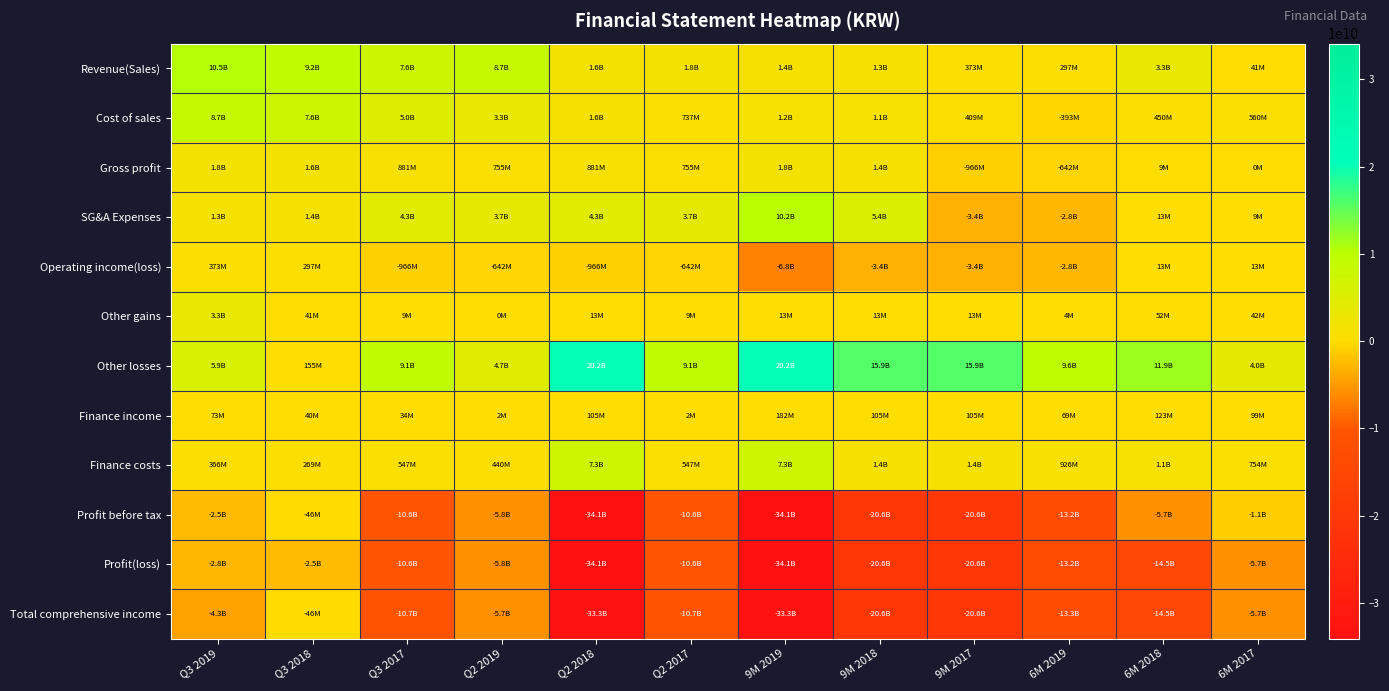

Reading left to right, list all the values displayed in this chart.

Revenue(Sales): Q3 2019=10461464963	Q3 2018=9197132667	Q3 2017=7553893200	Q2 2019=8704646169	Q2 2018=1643239467	Q2 2017=1756818794	9M 2019=1383571745	9M 2018=1346132471	9M 2017=373247049	6M 2019=297106996	6M 2018=3345509717	6M 2017=40692844
Cost of sales: Q3 2019=8704646169	Q3 2018=7553893200	Q3 2017=4986051769	Q2 2019=3277757214	Q2 2018=1567579523	Q2 2017=737367841	9M 2019=1158667631	9M 2018=1130410839	9M 2017=408911892	6M 2019=-393042998	6M 2018=450195566	6M 2017=559754568
Gross profit: Q3 2019=1756818794	Q3 2018=1643239467	Q3 2017=880904576	Q2 2019=755360246	Q2 2018=880904576	Q2 2017=755360246	9M 2019=1846896739	9M 2018=1397081149	9M 2017=-965992163	6M 2019=-641720903	6M 2018=8599139	6M 2017=466083
SG&A Expenses: Q3 2019=1346132471	Q3 2018=1383571745	Q3 2017=4325713742	Q2 2019=3748900147	Q2 2018=4325713742	Q2 2017=3748900147	9M 2019=10229329455	9M 2018=5370862967	9M 2017=-3431382101	6M 2019=-2789661198	6M 2018=13035257	6M 2017=8599139
Operating income(loss): Q3 2019=373247049	Q3 2018=297106996	Q3 2017=-965992163	Q2 2019=-641720903	Q2 2018=-965992163	Q2 2017=-641720903	9M 2019=-6767586524	9M 2018=-3431382101	9M 2017=-3431382101	6M 2019=-2789661198	6M 2018=13355978	6M 2017=13035257
Other gains: Q3 2019=3345509717	Q3 2018=40692844	Q3 2017=8599139	Q2 2019=466083	Q2 2018=13035257	Q2 2017=8599139	9M 2019=13355978	9M 2018=13035257	9M 2017=12609895	6M 2019=4010756	6M 2018=51918455	6M 2017=42275941
Other losses: Q3 2019=5942184225	Q3 2018=155043341	Q3 2017=9097080568	Q2 2019=4680212510	Q2 2018=20158132972	Q2 2017=9097080568	9M 2019=20158132972	9M 2018=15902594677	9M 2017=15902594677	6M 2019=9565922718	6M 2018=11898463270	6M 2017=3991376157
Finance income: Q3 2019=72759712	Q3 2018=40452808	Q3 2017=34353718	Q2 2019=2002168	Q2 2018=104546477	Q2 2017=2002168	9M 2019=181524585	9M 2018=104546477	9M 2017=104546477	6M 2019=68828548	6M 2018=123043256	6M 2017=98897874
Finance costs: Q3 2019=365651798	Q3 2018=269317917	Q3 2017=546535795	Q2 2019=440112362	Q2 2018=7339341860	Q2 2017=546535795	9M 2019=7339341860	9M 2018=1399624522	9M 2017=1399624522	6M 2019=925796399	6M 2018=1107104137	6M 2017=753974949
Profit before tax: Q3 2019=-2516319545	Q3 2018=-46108610	Q3 2017=-10566655669	Q2 2019=-5759577524	Q2 2018=-34070501514	Q2 2017=-10566655669	9M 2019=-34070501514	9M 2018=-20615698845	9M 2017=-20615698845	6M 2019=-13199941872	6M 2018=-5685602532	6M 2017=-1081425241
Profit(loss): Q3 2019=-2770968947	Q3 2018=-2516319545	Q3 2017=-10566655669	Q2 2019=-5759577524	Q2 2018=-34070501514	Q2 2017=-10566655669	9M 2019=-34070501514	9M 2018=-20615698845	9M 2017=-20615698845	6M 2019=-13199941872	6M 2018=-14486764137	6M 2017=-5685602532
Total comprehensive income: Q3 2019=-4292226556	Q3 2018=-45699890	Q3 2017=-10675590439	Q2 2019=-5689584846	Q2 2018=-33290099276	Q2 2017=-10675590439	9M 2019=-33290099276	9M 2018=-20592700195	9M 2017=-20592700195	6M 2019=-13253406444	6M 2018=-14518882578	6M 2017=-5682852213